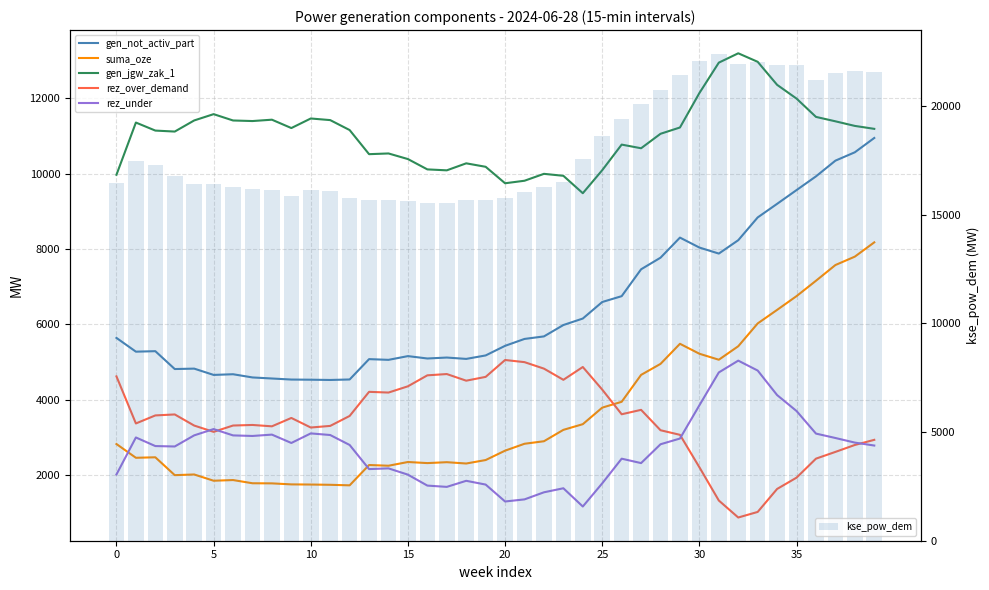

Reading left to right, transcribe all the data shown in this chart.

gen_not_activ_part: 5642	5277	5290	4816	4827	4660	4678	4593	4565	4537	4533	4526	4539	5079	5060	5159	5096	5121	5085	5177	5432	5615	5682	5984	6156	6595	6750	7463	7771	8304	8040	7880	8235	8839	9200	9565	9929	10346	10568	10948
suma_oze: 2826	2461	2474	2000	2018	1852	1870	1785	1782	1755	1751	1744	1730	2269	2250	2349	2320	2344	2309	2401	2650	2833	2900	3202	3353	3792	3947	4661	4953	5486	5222	5063	5421	6026	6386	6751	7159	7576	7799	8178
gen_jgw_zak_1: 9972	11357	11144	11118	11413	11580	11412	11397	11433	11211	11465	11422	11158	10518	10537	10388	10114	10089	10275	10183	9746	9813	9996	9944	9482	10093	10772	10675	11059	11226	12140	12947	13195	12969	12358	11993	11507	11390	11268	11190
rez_over_demand: 4621	3372	3585	3611	3316	3149	3317	3332	3296	3518	3264	3307	3571	4211	4192	4358	4649	4683	4507	4608	5056	4999	4827	4530	4870	4270	3616	3733	3192	3070	2210	1327	876	1024	1634	1934	2438	2617	2801	2937
rez_under: 2019	3000	2772	2761	3056	3223	3055	3040	3076	2854	3108	3065	2801	2161	2180	2013	1723	1689	1850	1750	1301	1357	1545	1652	1168	1783	2437	2320	2820	2972	3854	4726	5039	4776	4125	3702	3103	2986	2864	2786
kse_pow_dem: 16450	17470	17270	16770	16420	16420	16270	16170	16120	15870	16120	16070	15770	15670	15670	15620	15520	15520	15670	15670	15770	16020	16270	16520	17570	18620	19420	20070	20720	21420	22070	22370	21920	22020	21870	21870	21200	21500	21600	21550